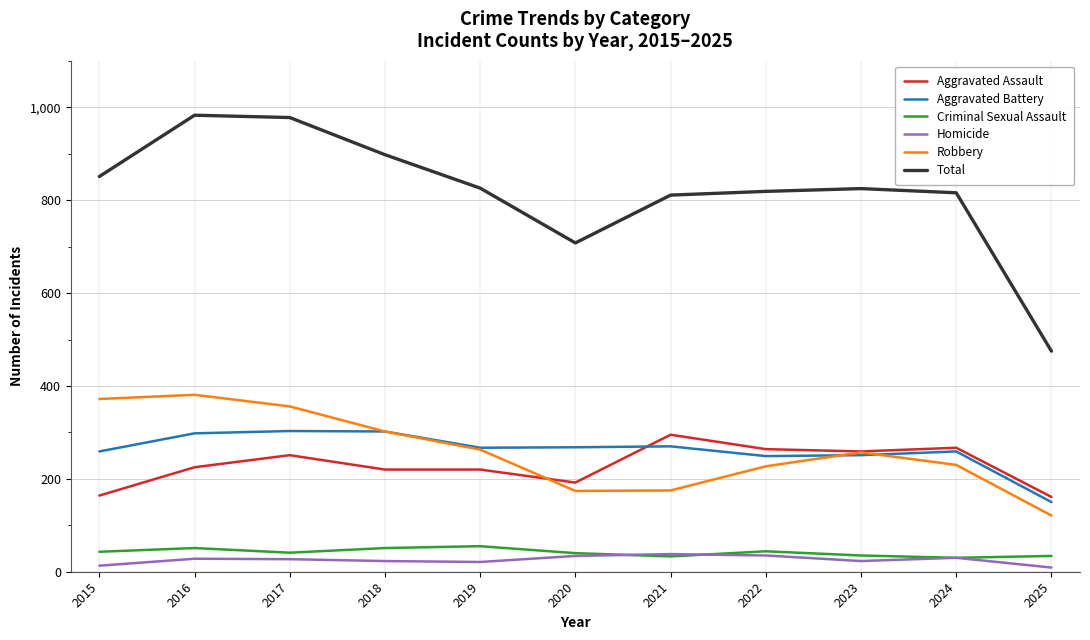

What is the lowest value of the Aggravated Assault series?

161